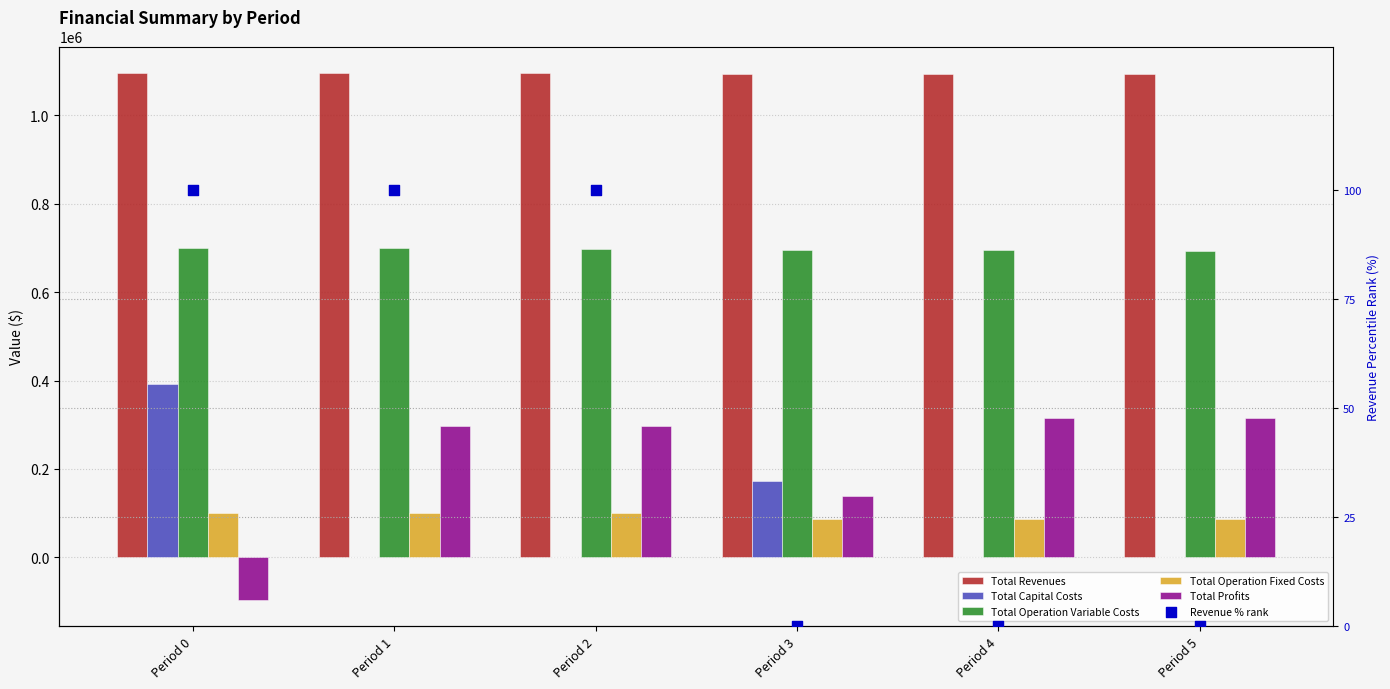

At how many categories does at least one series exceed 1034283?

6